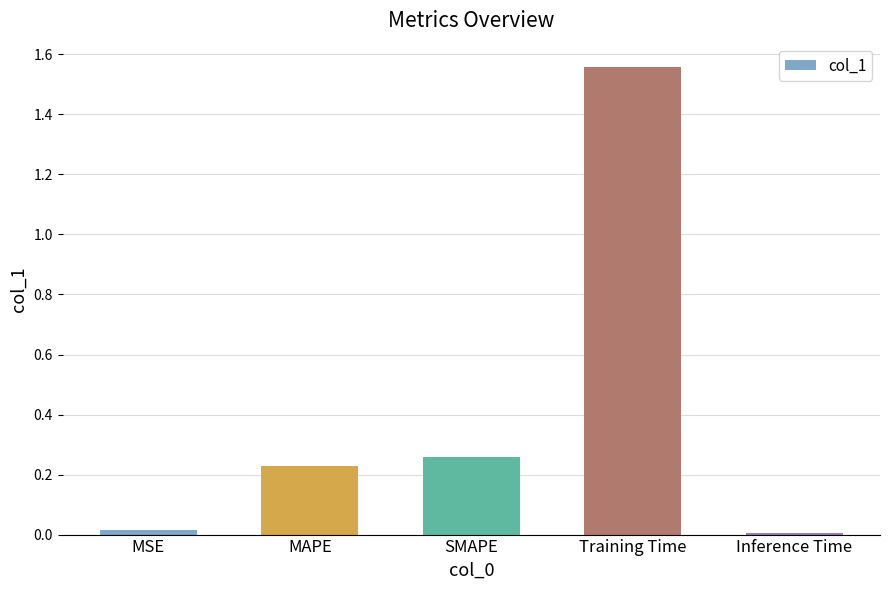

How many distinct data groups are displayed?

1